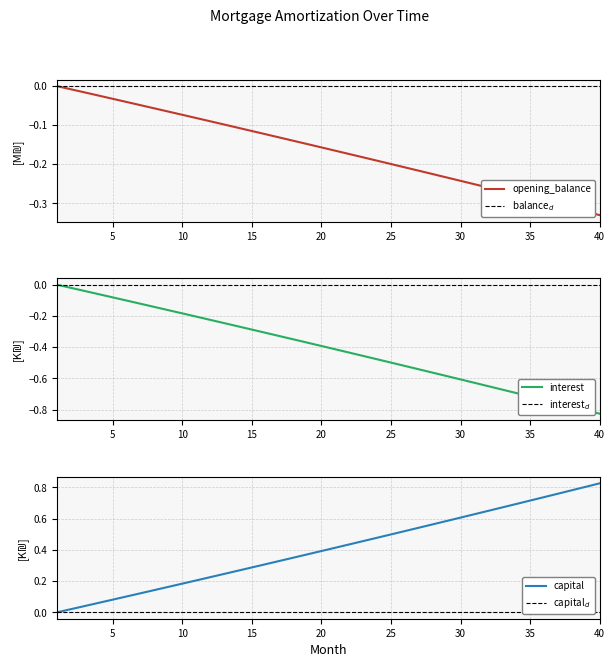

Which category has the highest value in the capital series?

40